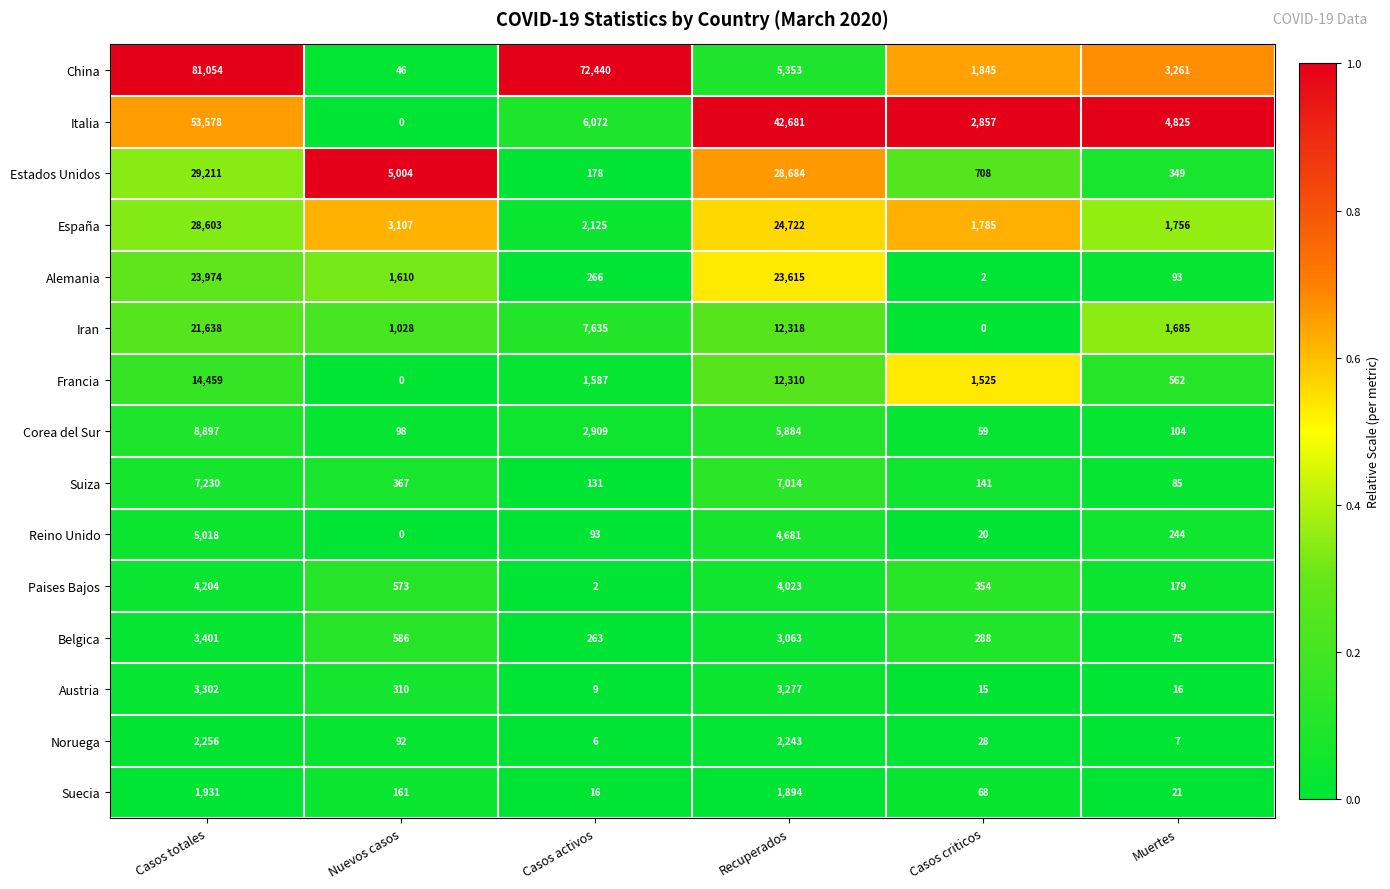

How many series are shown in this chart?

15